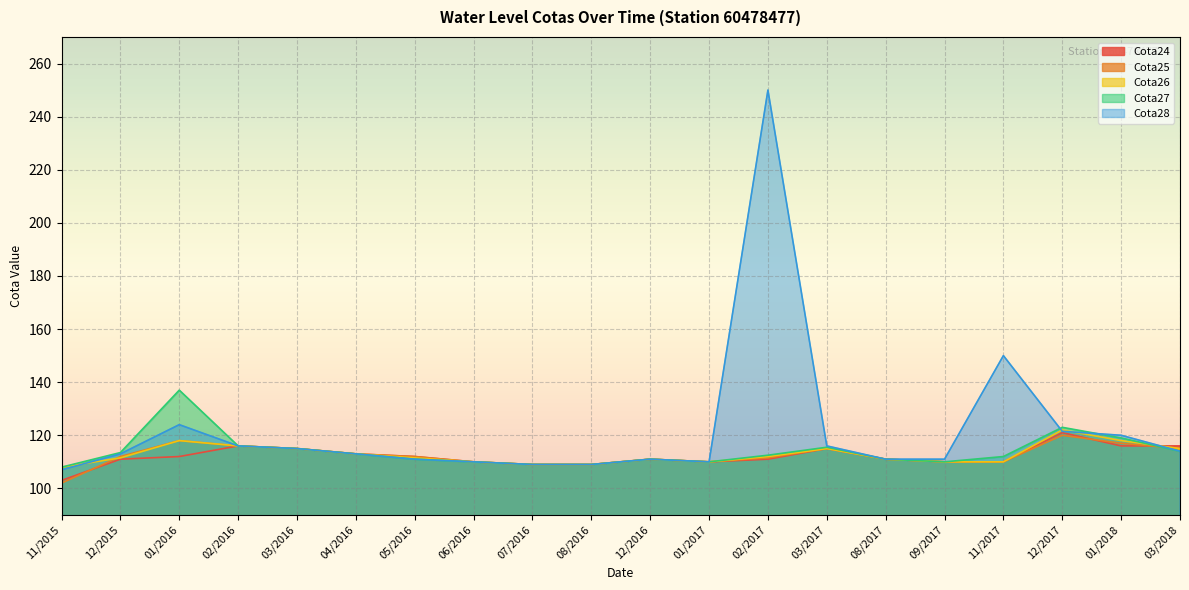

Where is Cota28 nearest to the value 178?

11/2017